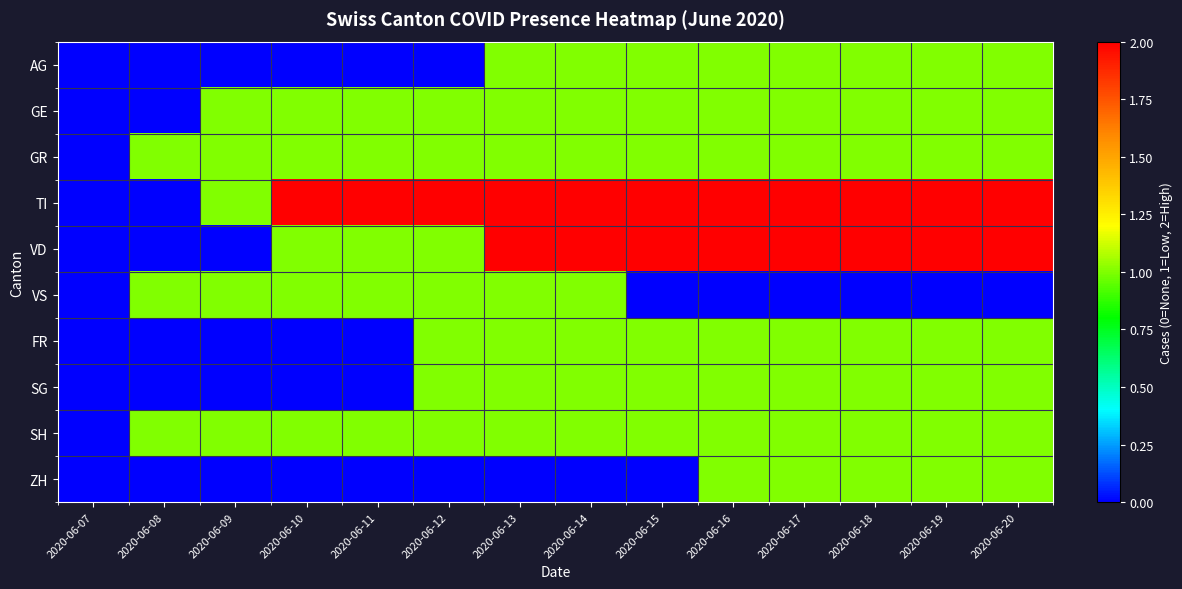

Which series changed the most between 2020-06-07 and 2020-06-10?

TI